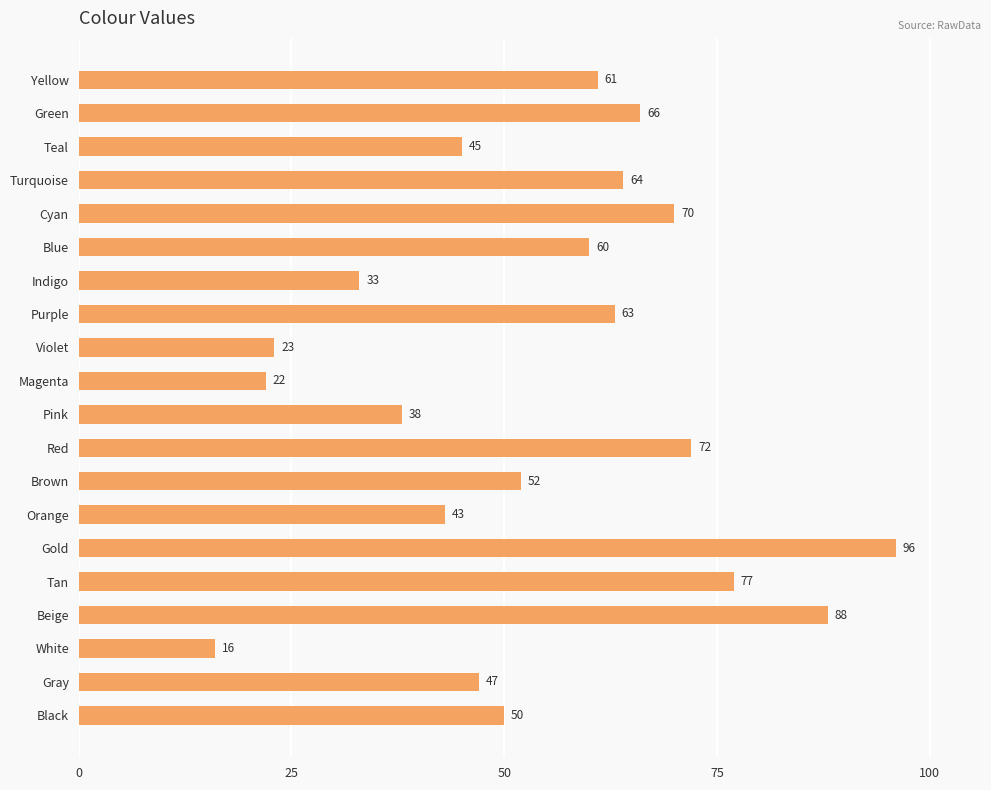

True or false: the data shows 12 at Gray.

False